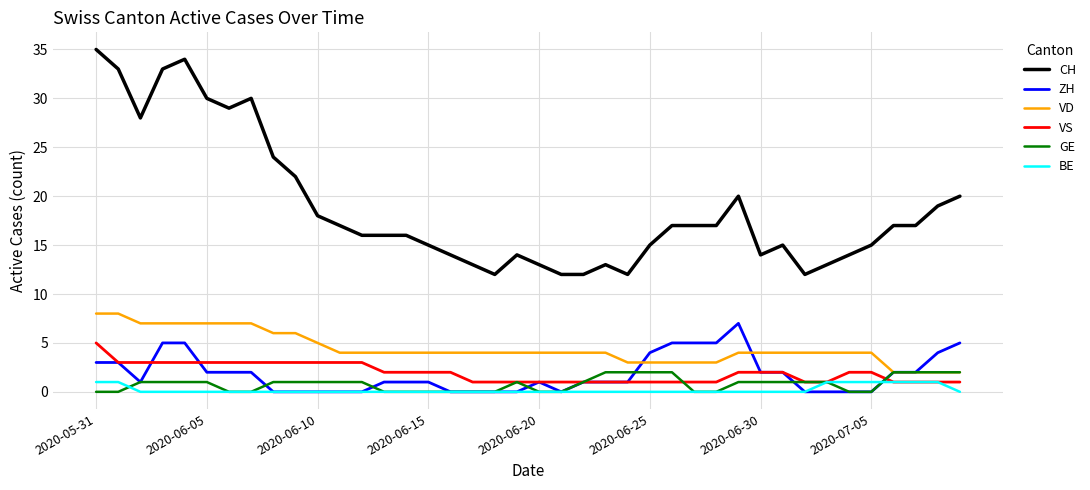

What is the greatest value displayed?

35